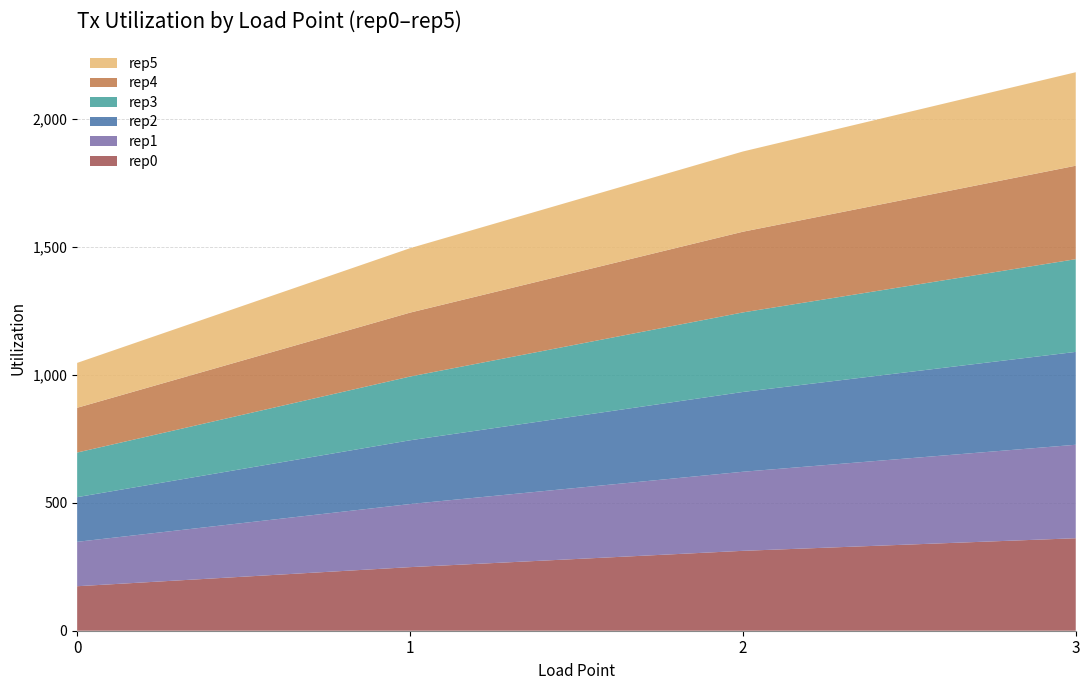

What is the total value across all series at 1?

1493.7